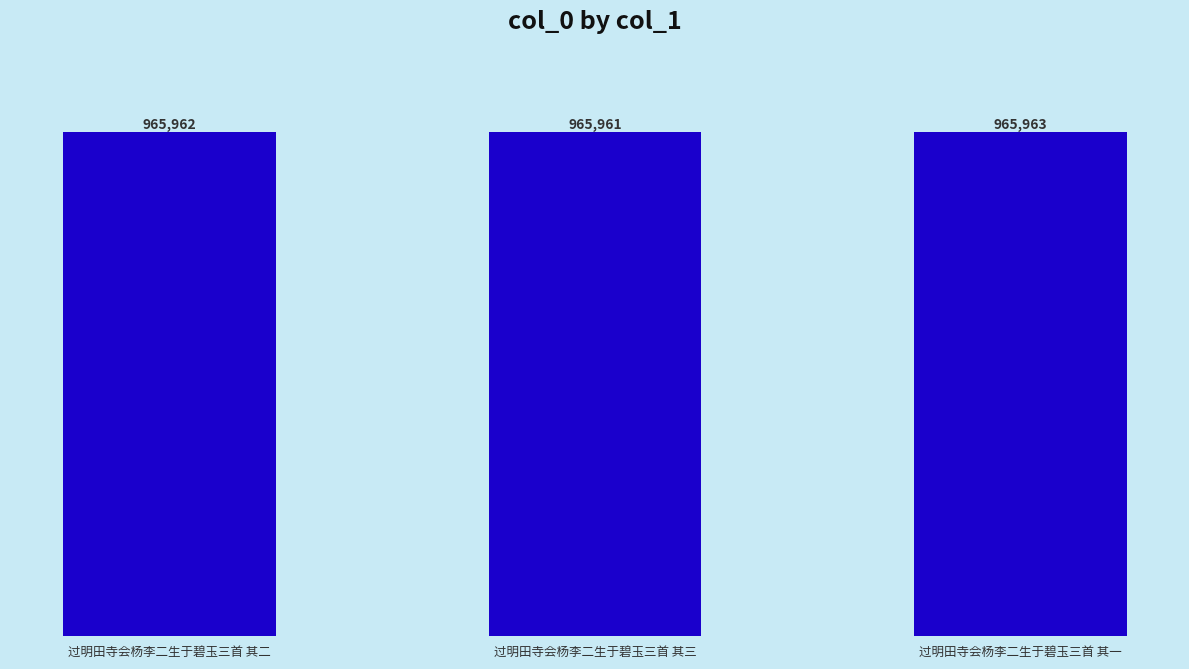

Reading left to right, transcribe all the data shown in this chart.

过明田寺会杨李二生于碧玉三首 其二=965962	过明田寺会杨李二生于碧玉三首 其三=965961	过明田寺会杨李二生于碧玉三首 其一=965963